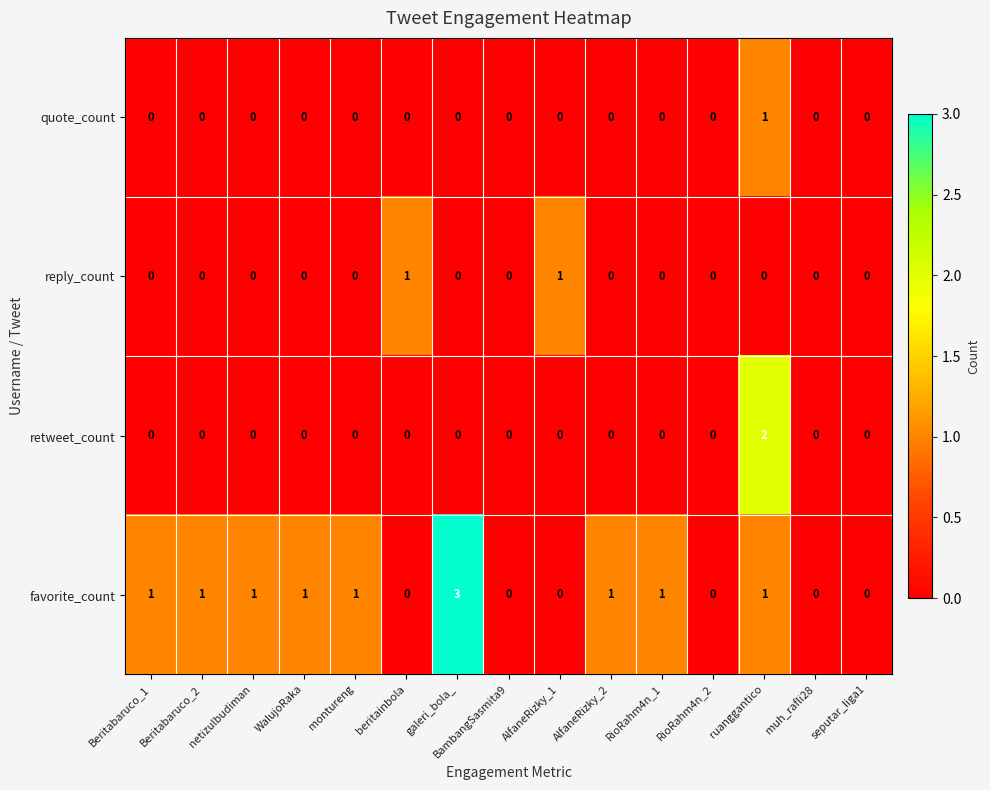

How many series are shown in this chart?

4